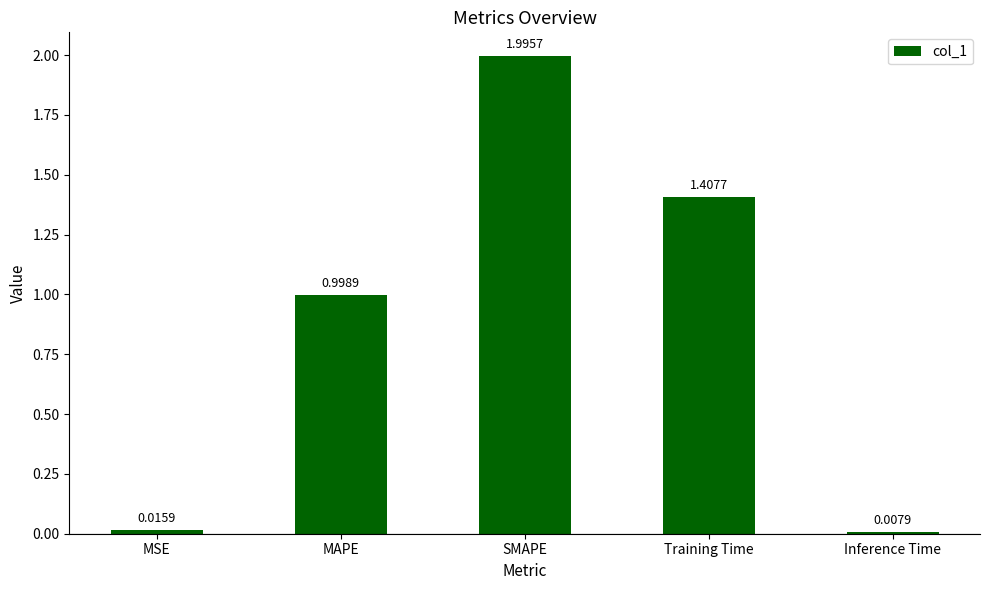

What is the label of the 2nd bar from the right?

Training Time